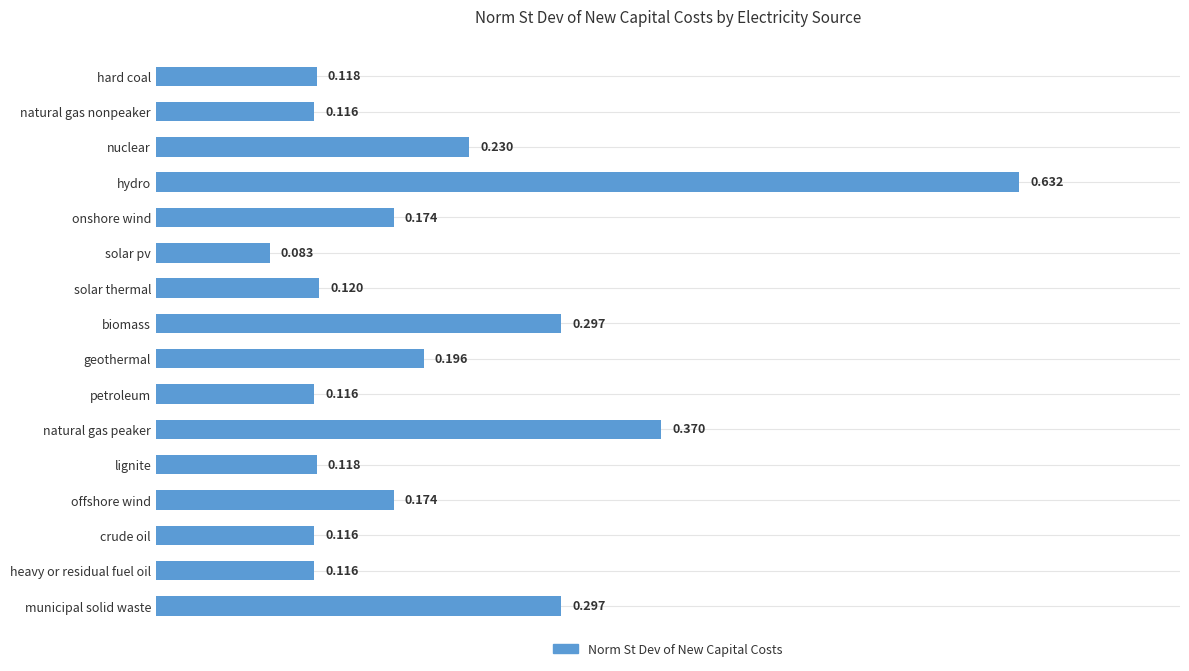

What is the label of the 15th bar from the bottom?

natural gas nonpeaker